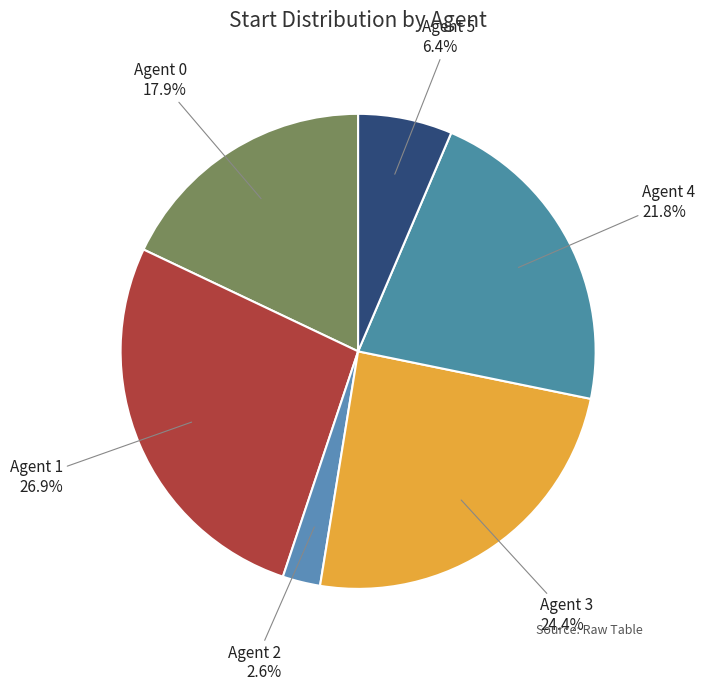

To the nearest percent, what is the average slice percentage?

17%